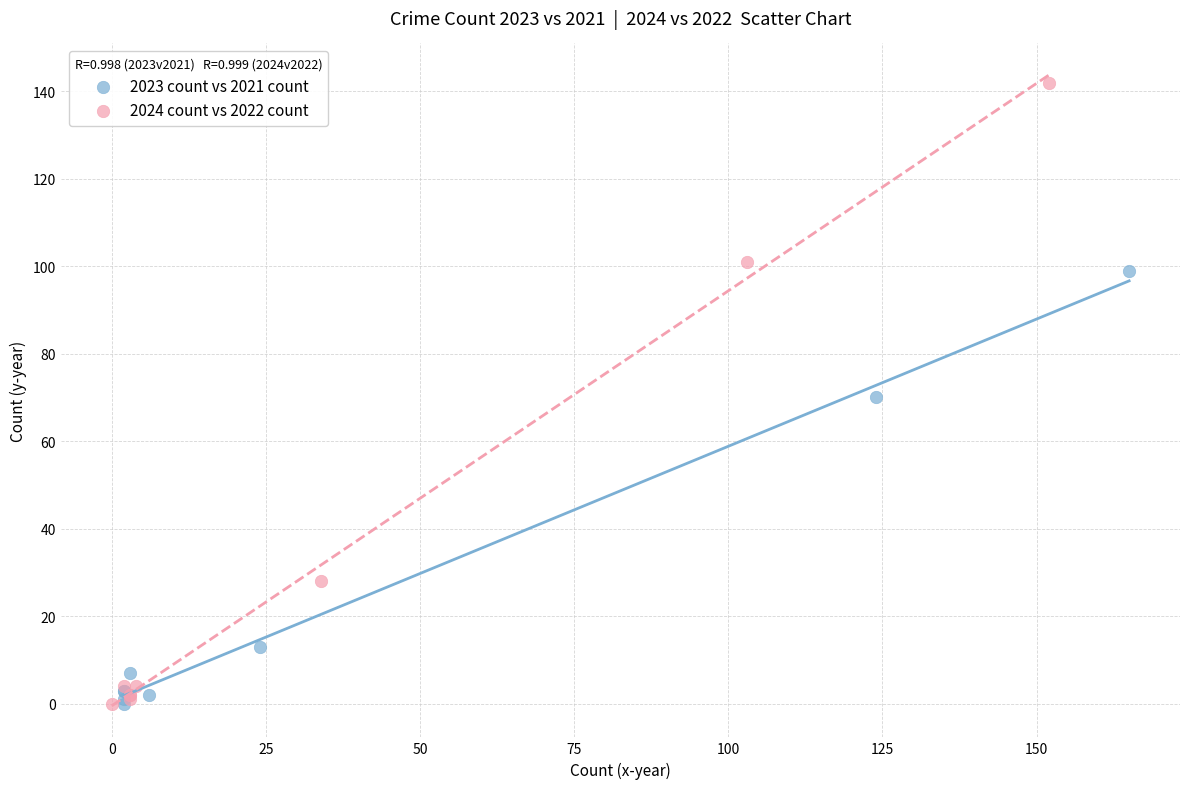

Which series contains the highest Y value?

2024 count vs 2022 count